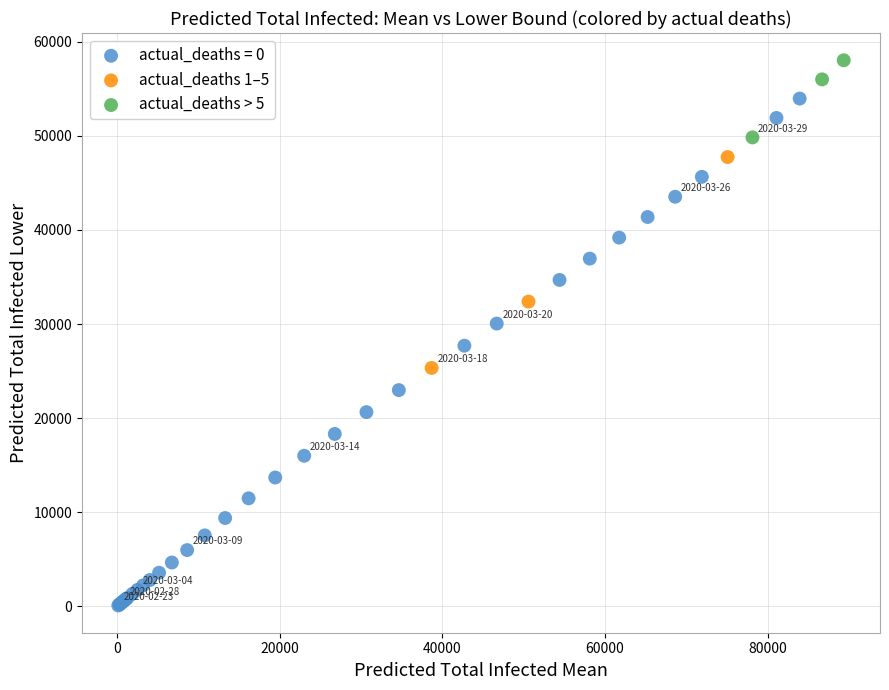

Which series contains the lowest Y value?

actual_deaths = 0